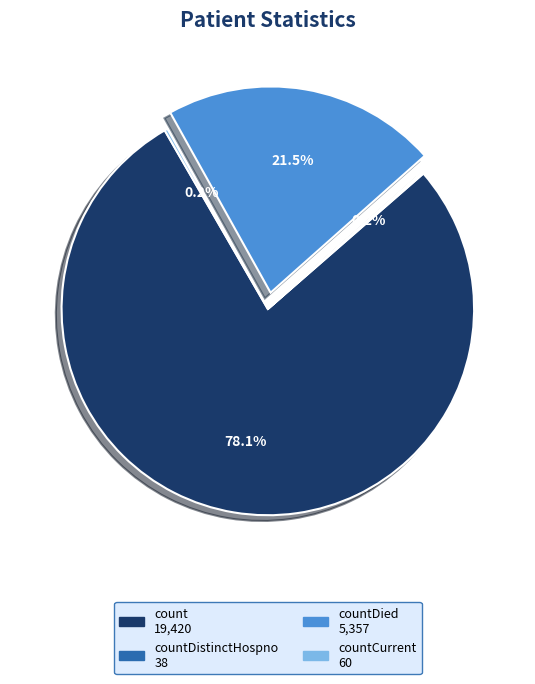

Is there any slice that represents more than half of the pie?

Yes